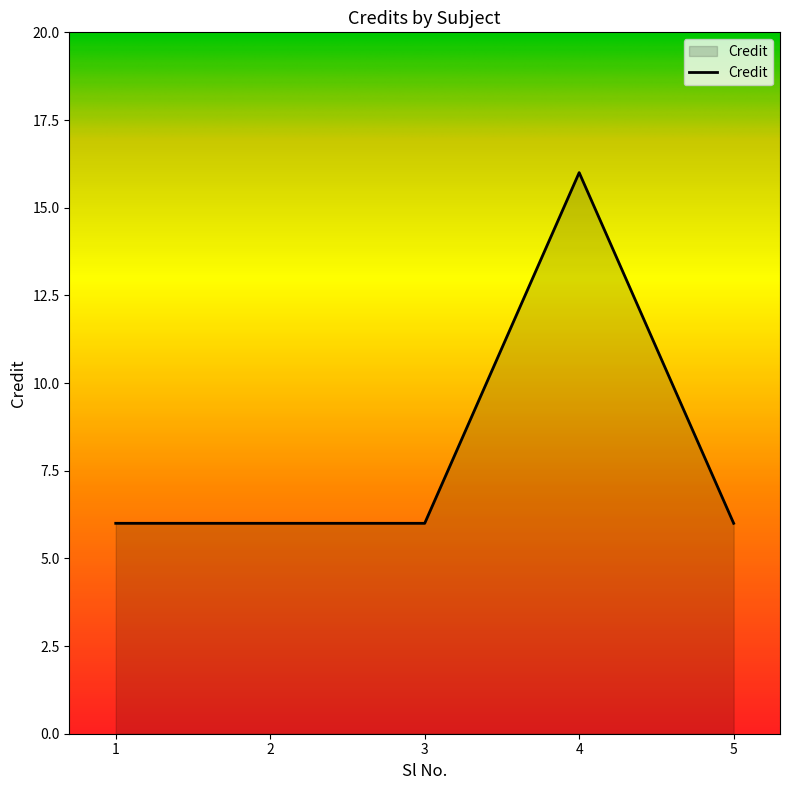

Reading left to right, what are all the values shown in this chart?

1=6	2=6	3=6	4=16	5=6